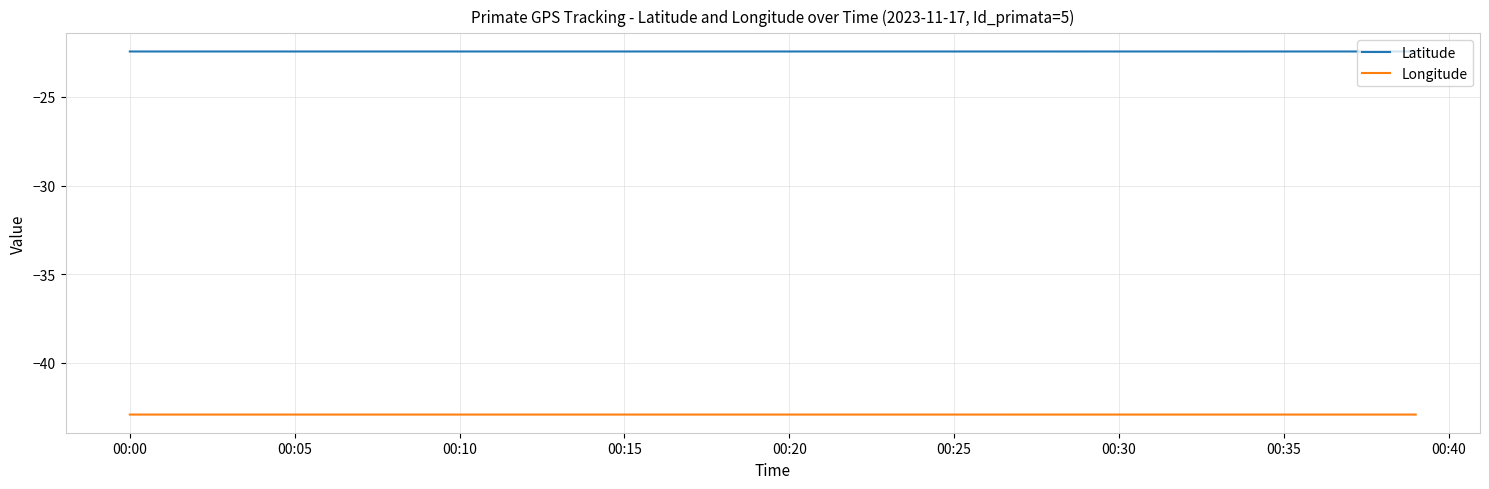

Which series has the largest total across all categories?

Latitude